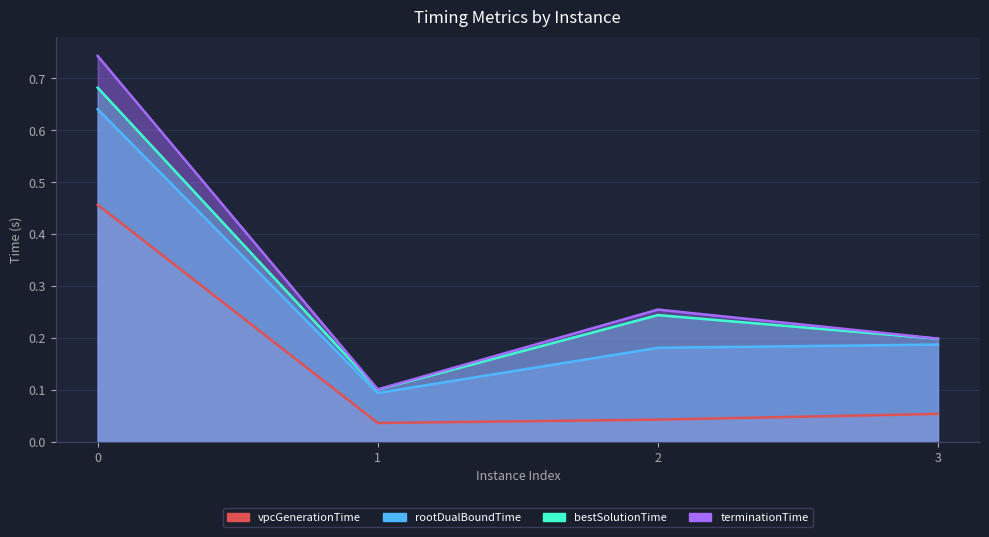

List the series in order of their peak value, highest first.

terminationTime, bestSolutionTime, rootDualBoundTime, vpcGenerationTime